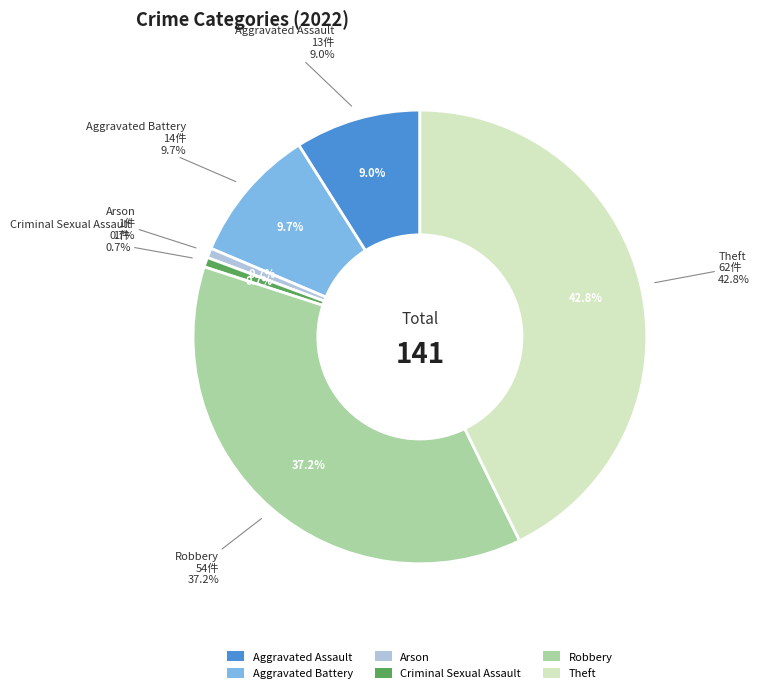

Combined, what portion of the pie is Robbery and Theft?

80.0%